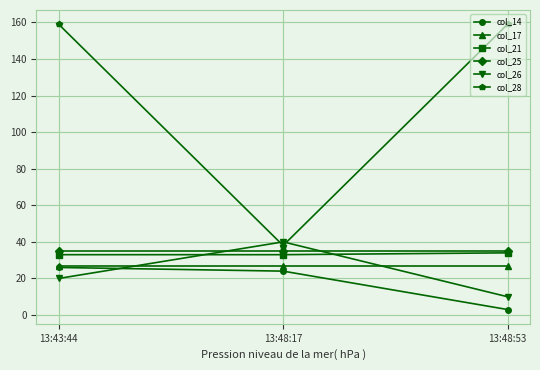

At which label is col_14 closest to 14?

13:48:17